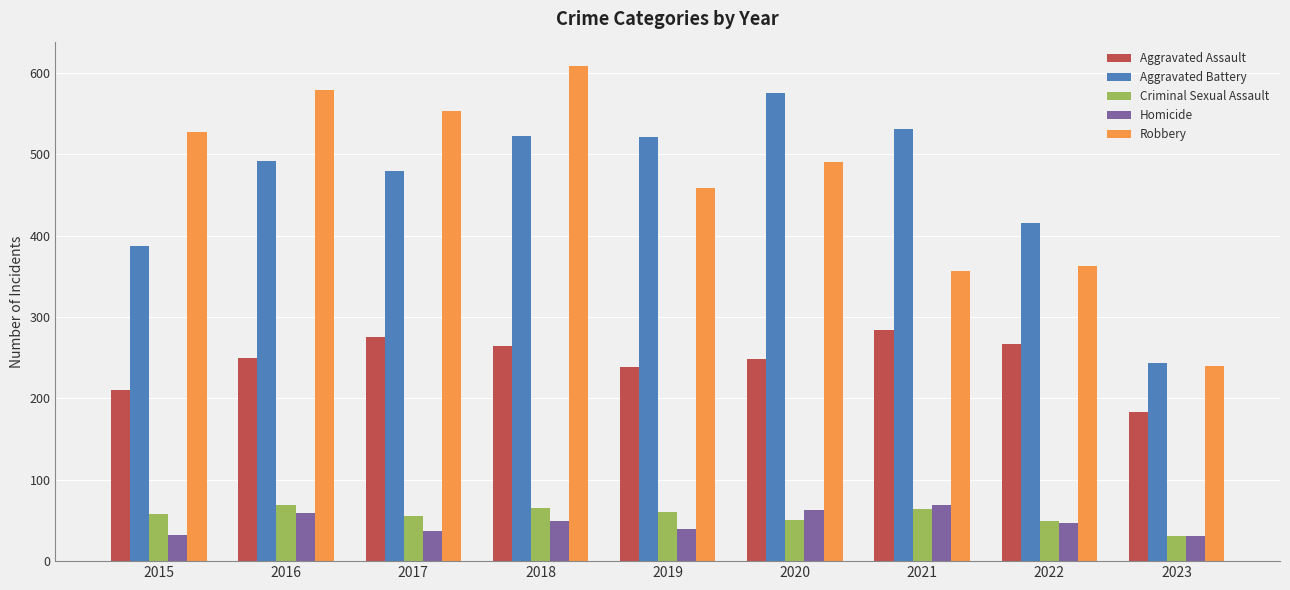

At which category is the sum across all series the highest?

2018